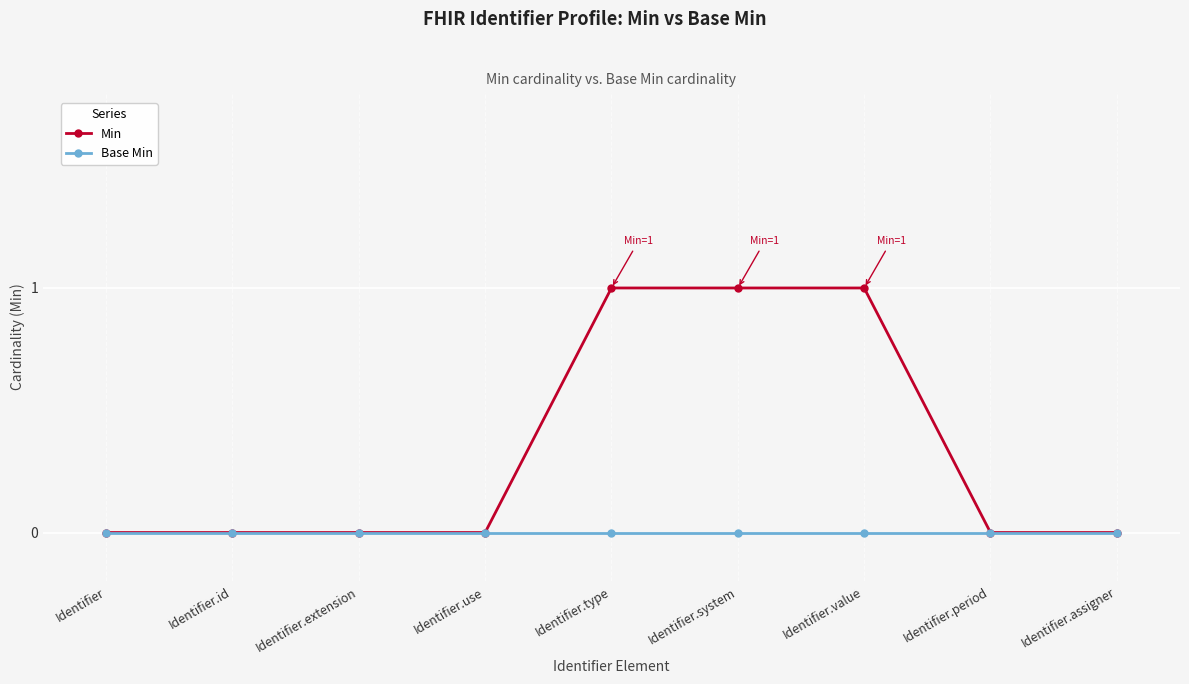

Is it true that Min equals -1 at Identifier.period?

False